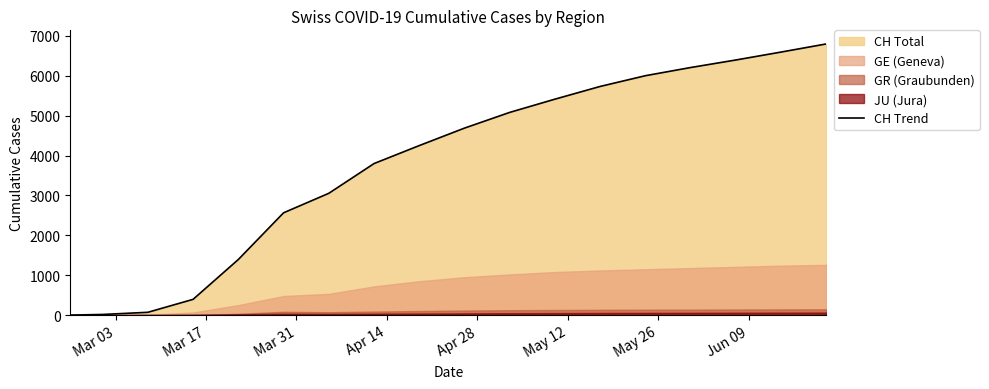

What is the difference between the second highest and second lowest values?

6580